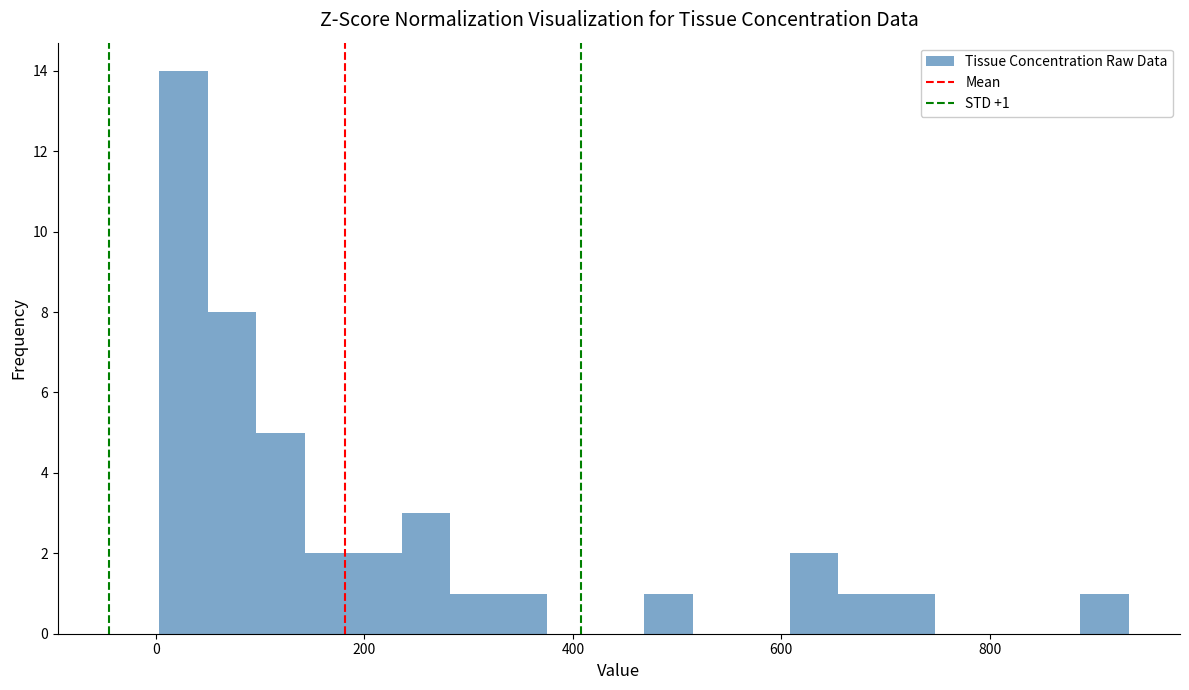

Around what value on the x-axis is the tallest bar? Give the approximate position of its centre, as read against the axis.

20